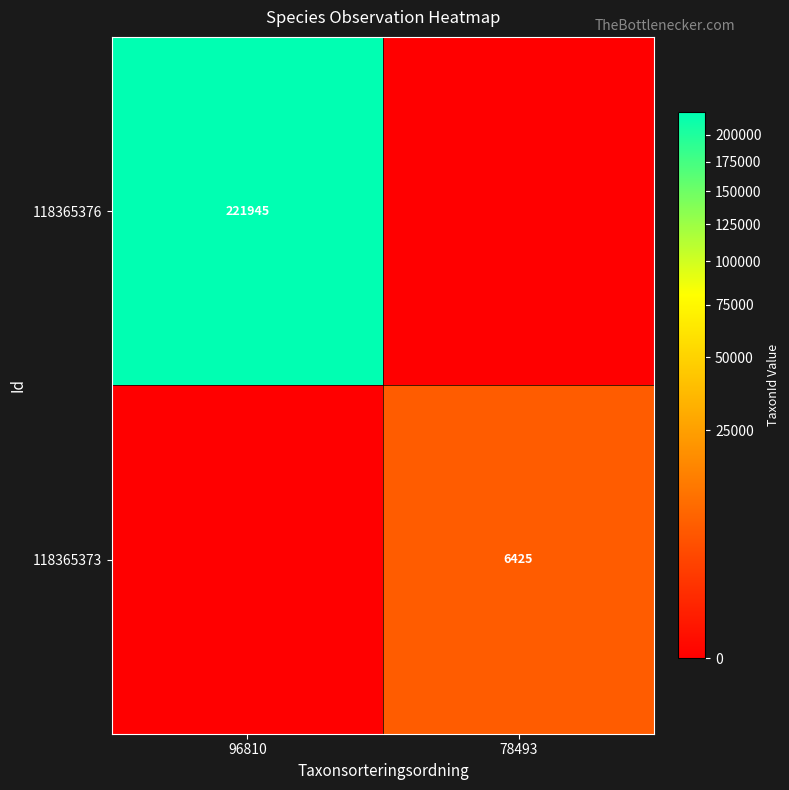

True or false: 118365373 has a value of 6425 at 78493.

True